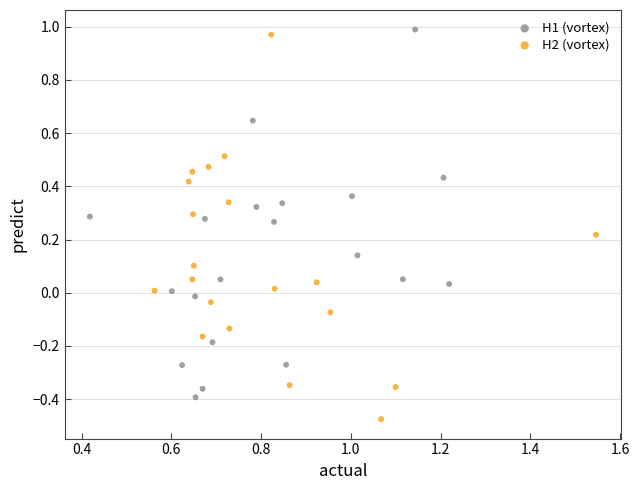

Which series contains the lowest Y value?

H2 (vortex)